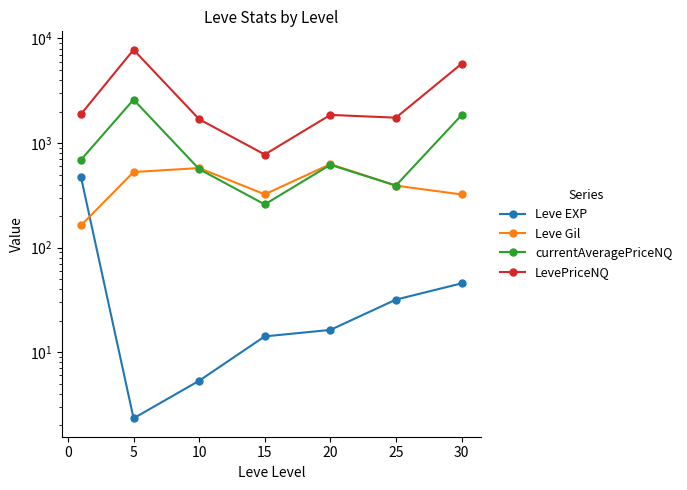

True or false: Leve EXP has more than 1 points higher than both neighbors.

False